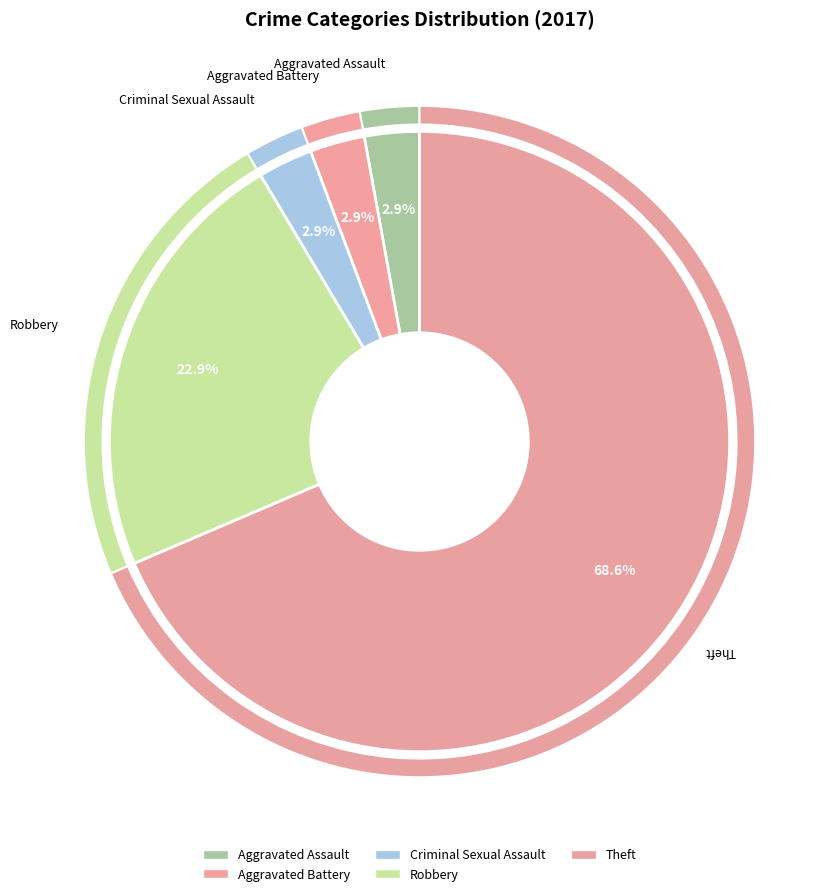

What percentage is the Aggravated Assault slice, to the nearest percent?

3%